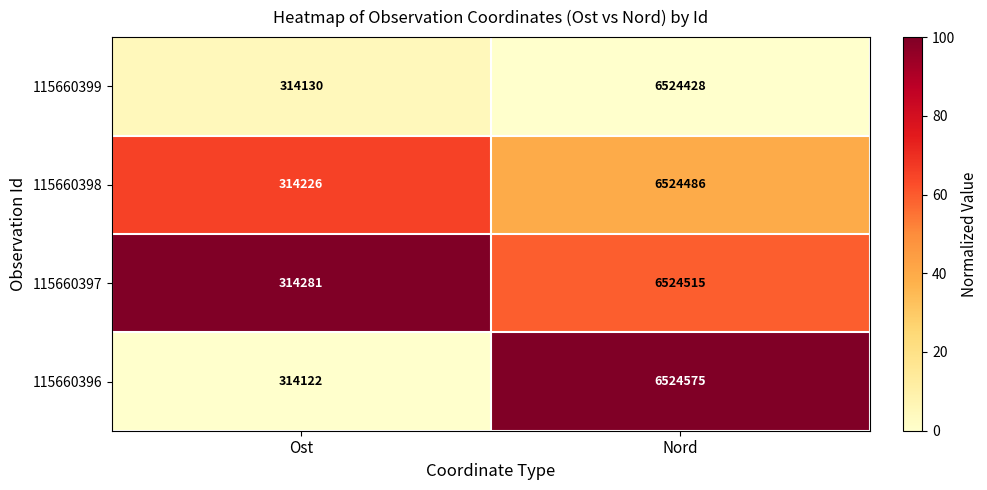

The value of 115660397 at Nord is 6524515. True or false?

True